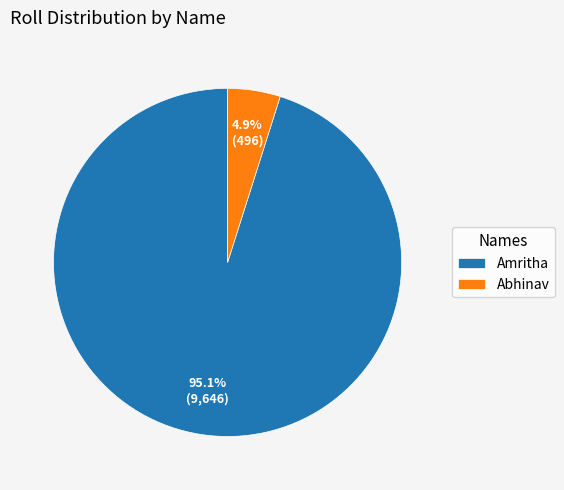

What is the largest slice in the pie chart?

Amritha